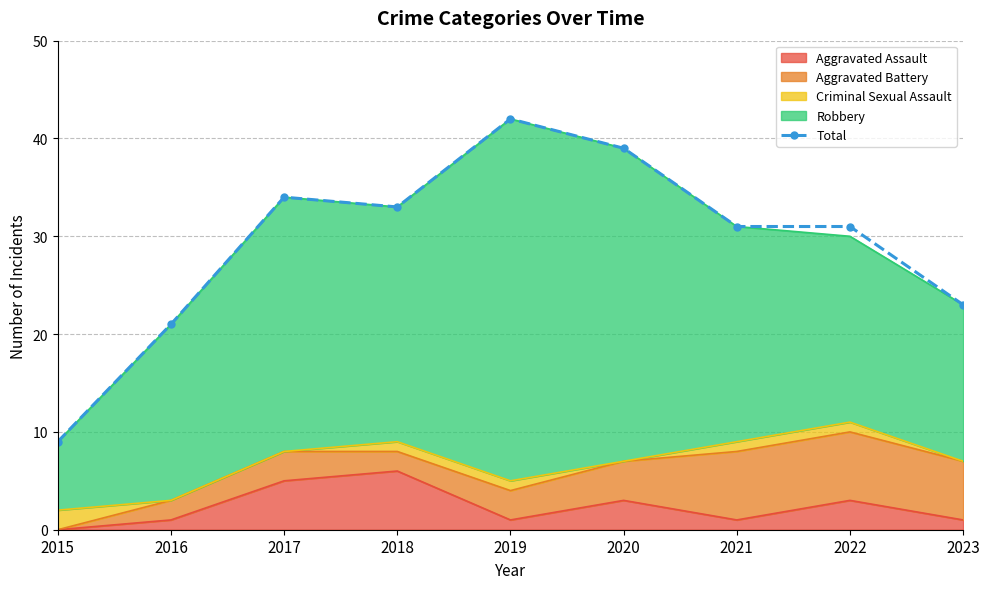

Is it true that the value at 2015 is 9?

True